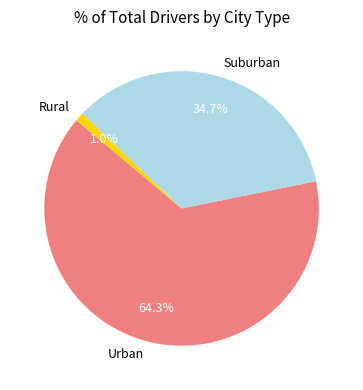

Between Urban and Suburban, which is larger?

Urban